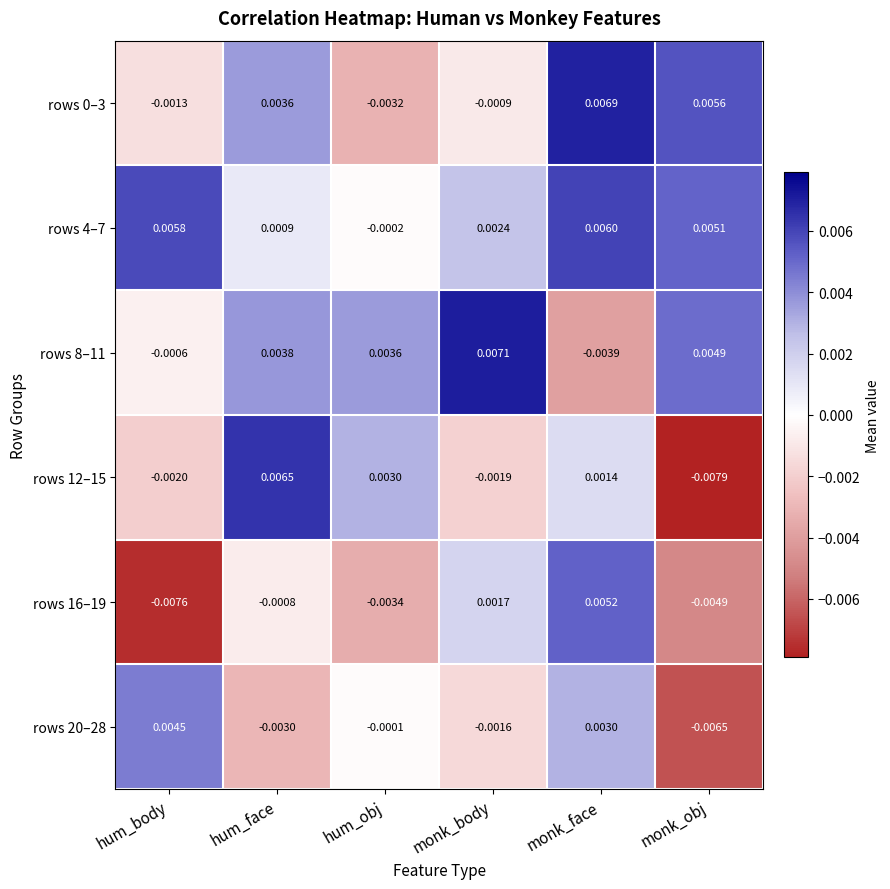

List the labels in order of rows 12–15 value, smallest first.

monk_obj, hum_body, monk_body, monk_face, hum_obj, hum_face